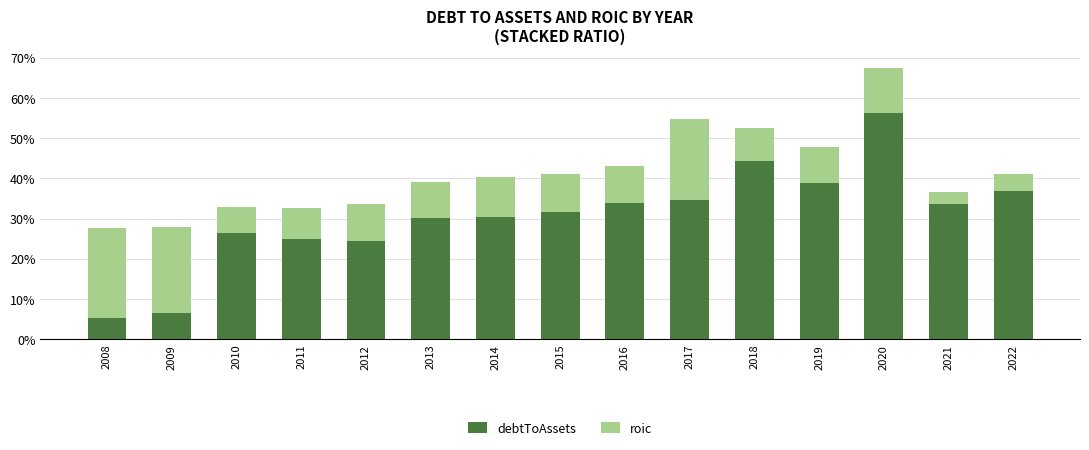

What are all the series names shown in the legend?

debtToAssets, roic